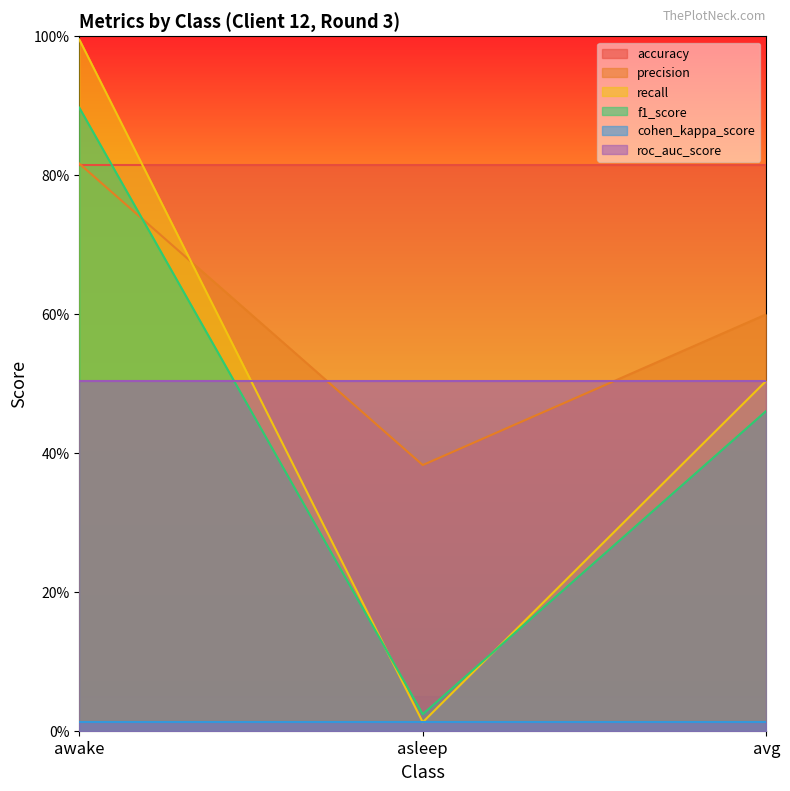

The f1_score series shows 0.9 at awake. True or false?

True